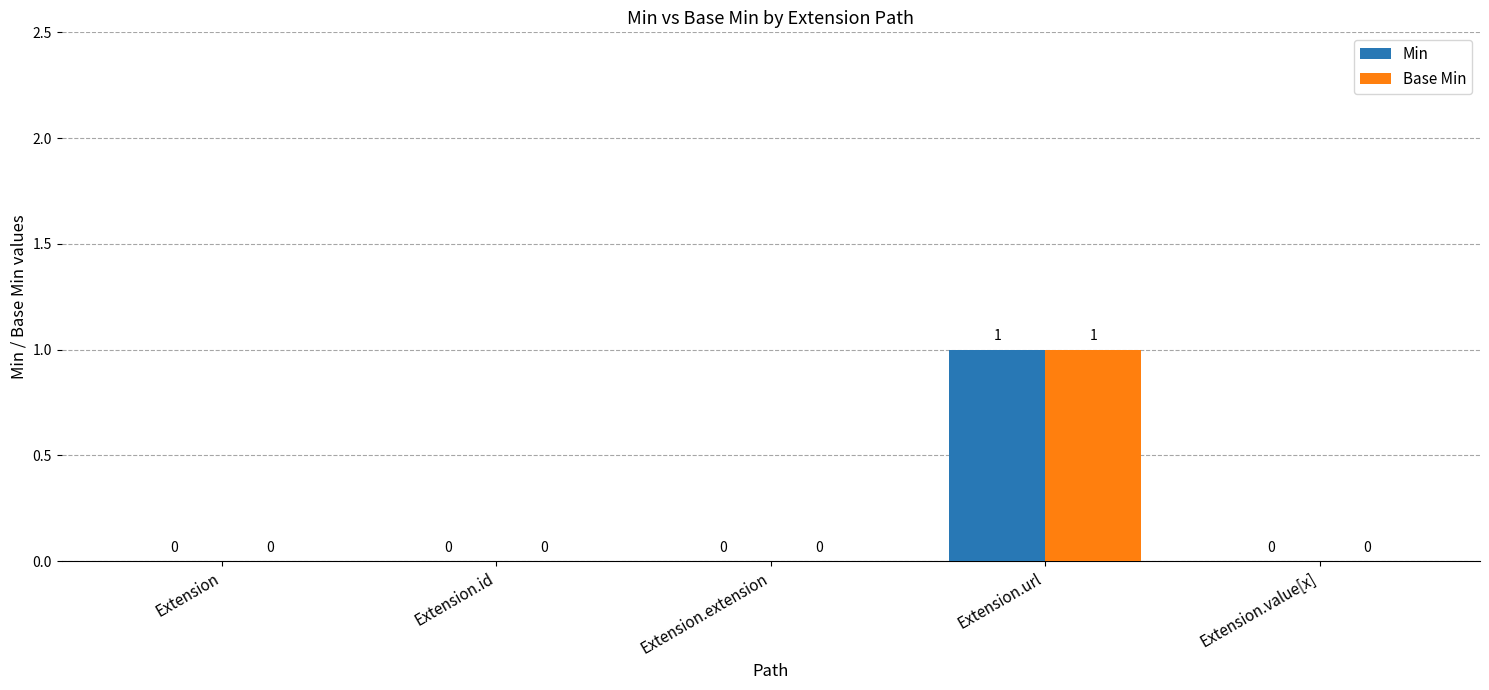

The value of Min at Extension is 0. True or false?

True